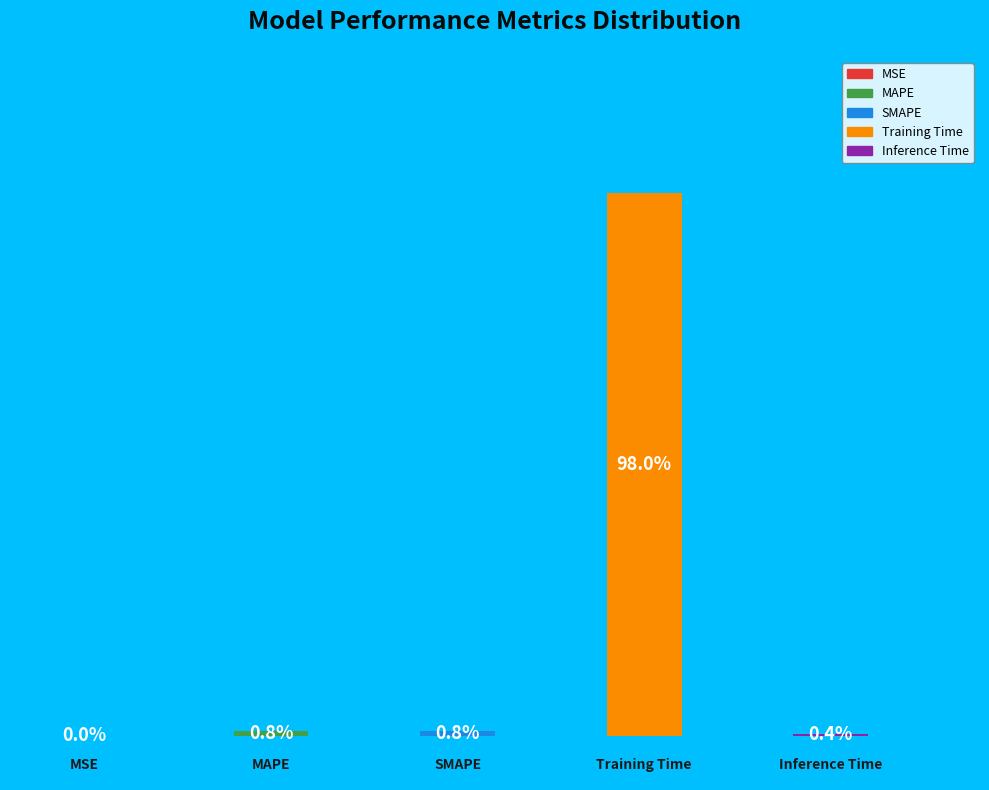

Is Training Time the majority of the pie?

Yes